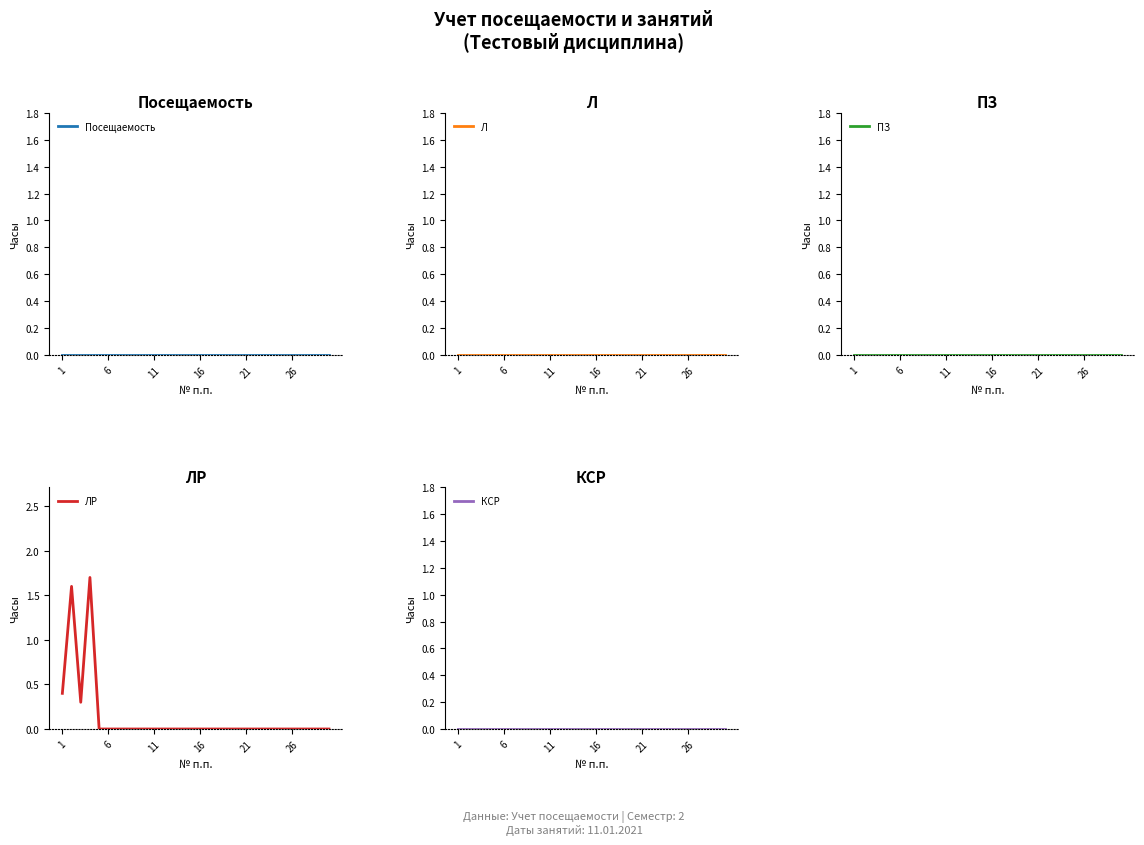

The ЛР series shows 0.0 at 11. True or false?

True